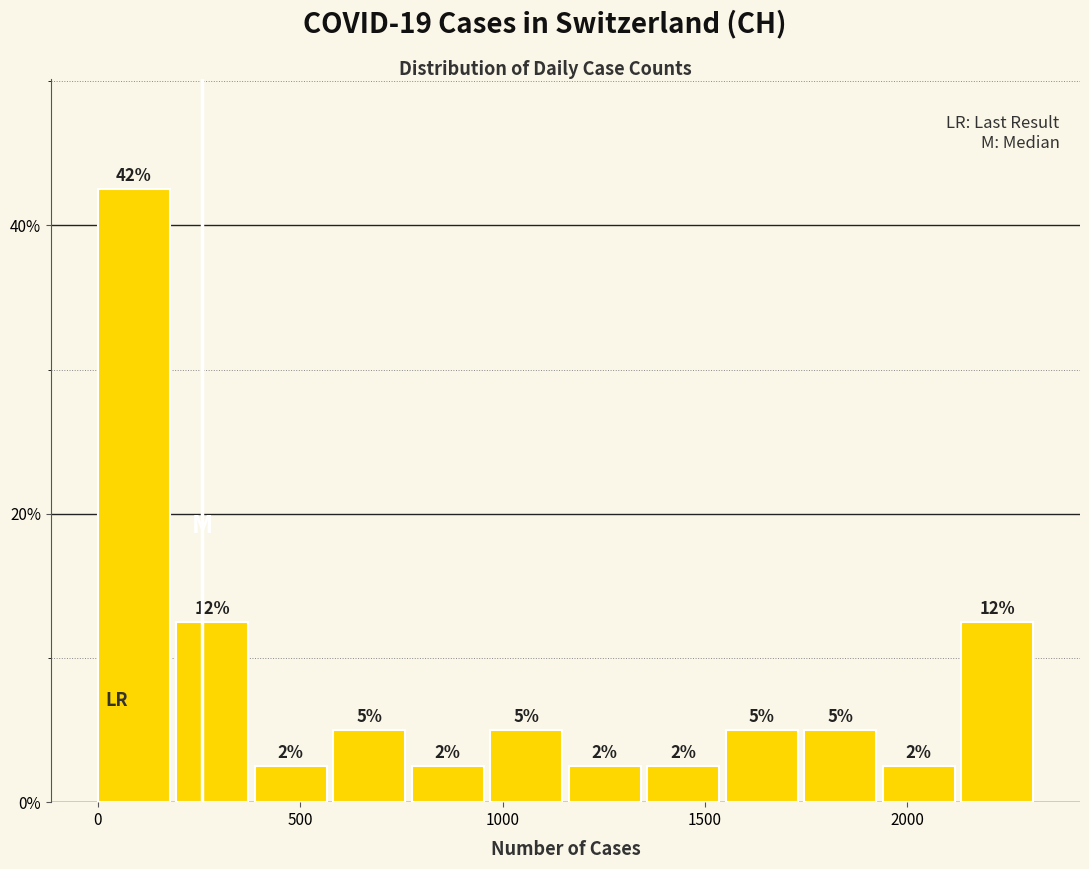

Around what value on the x-axis is the tallest bar? Give the approximate position of its centre, as read against the axis.

100